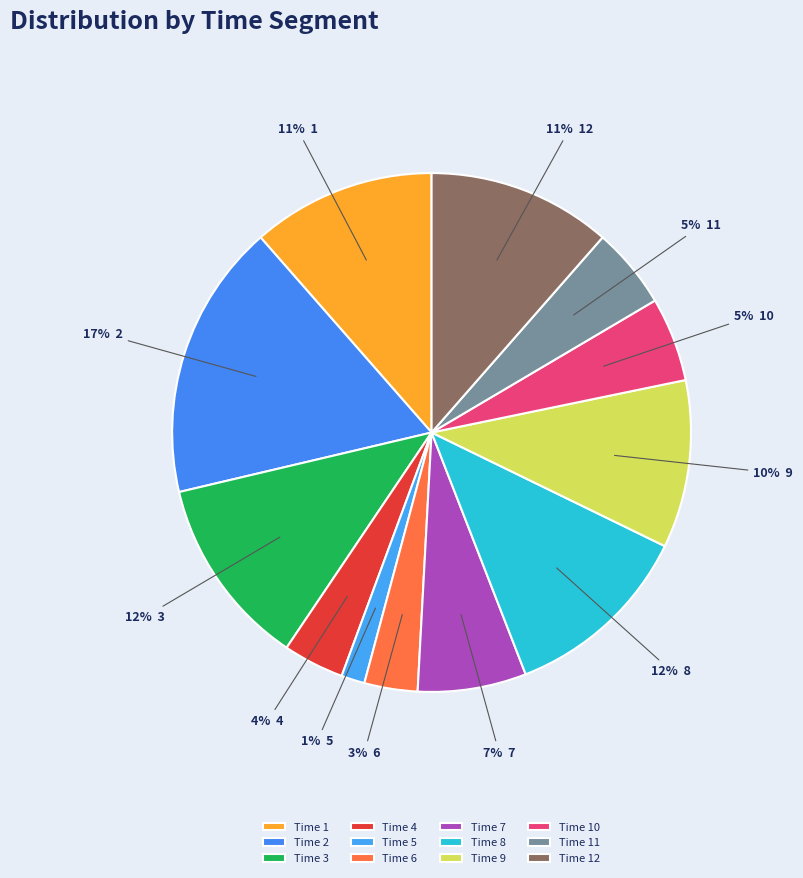

Which category has the biggest portion of the pie?

2